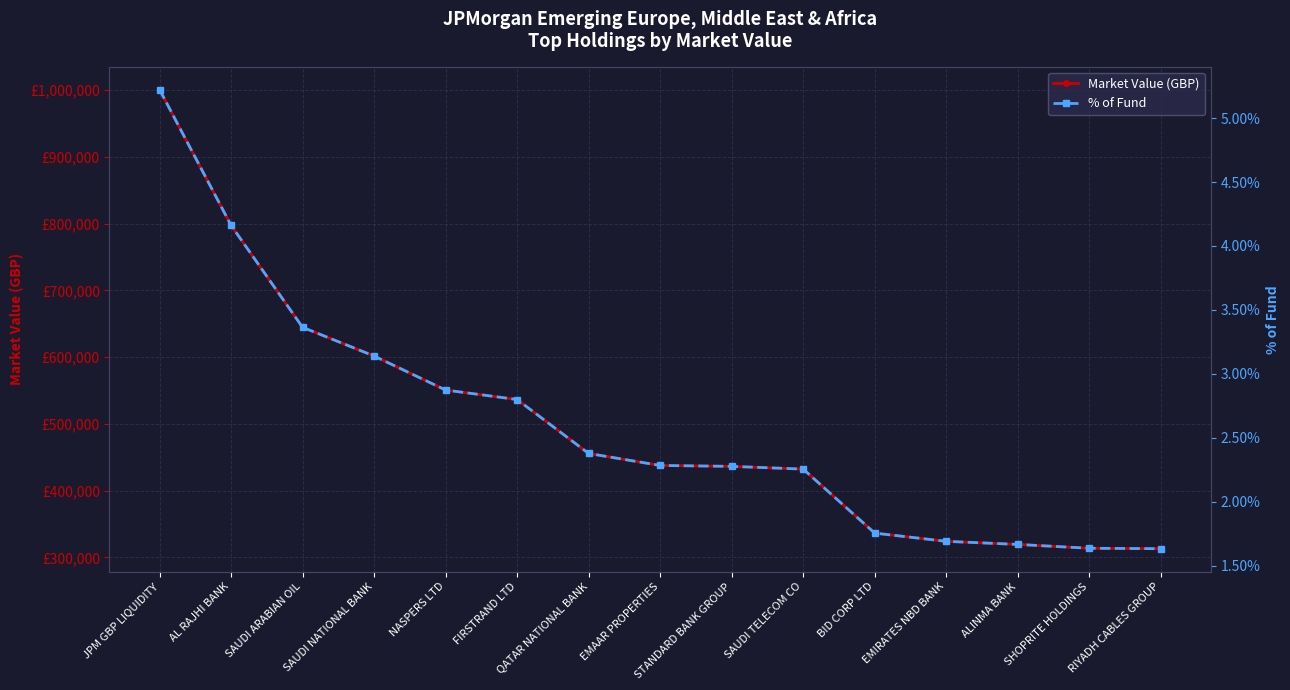

What is the difference between the maximum and minimum values in the % of Fund series?

3.6